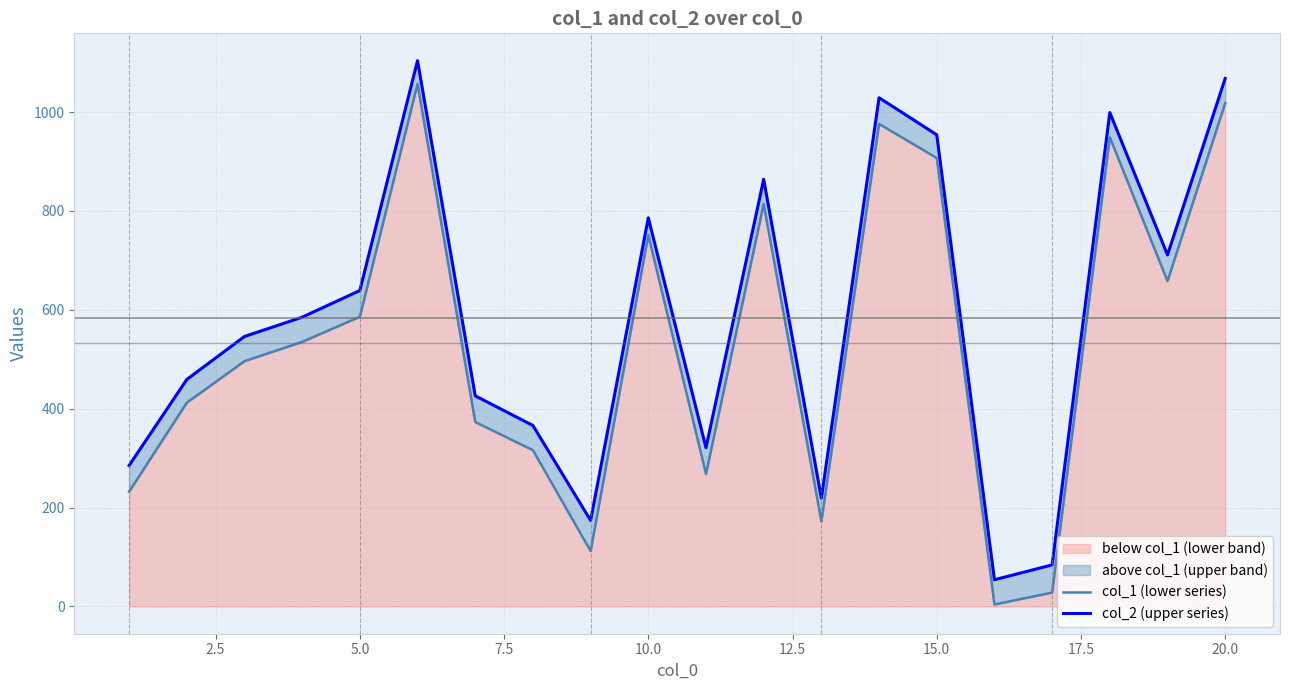

What are all the series names shown in the legend?

col_2, col_1